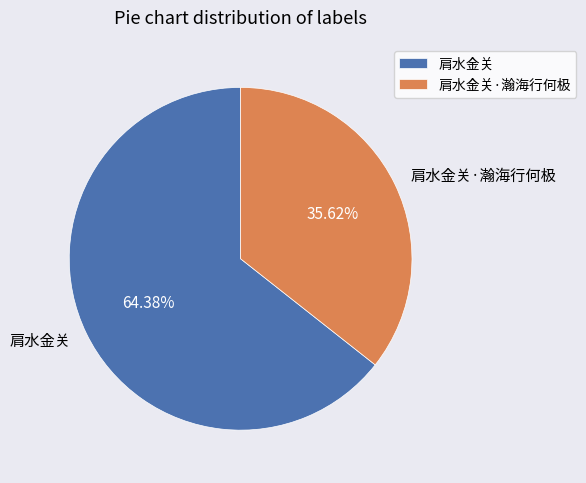

Combined, do 肩水金关 and 肩水金关·瀚海行何极 account for over 50%?

Yes